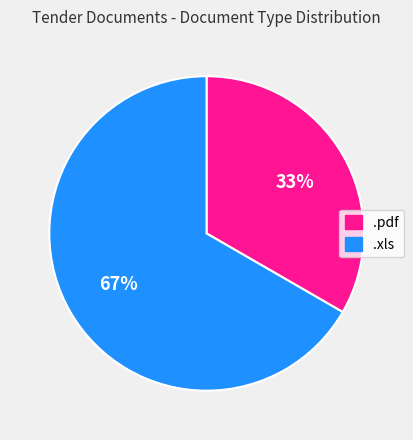

Combined, do .pdf and .xls account for over 50%?

Yes